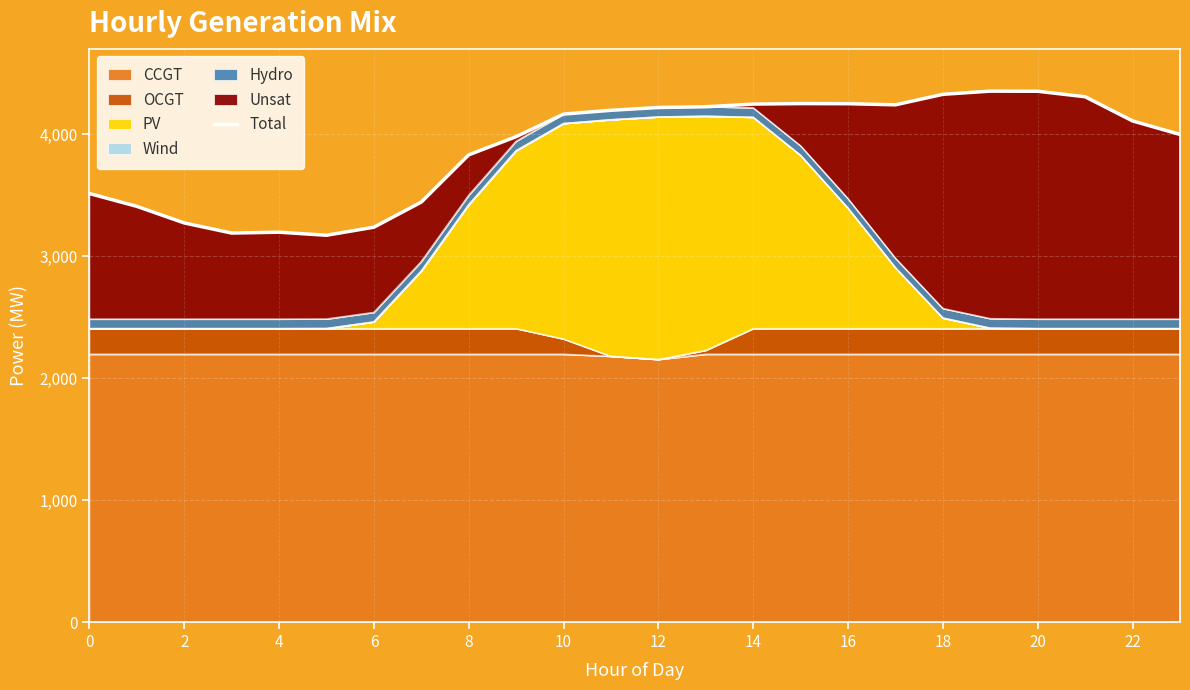

The value of CCGT at 18 is 2194. True or false?

True